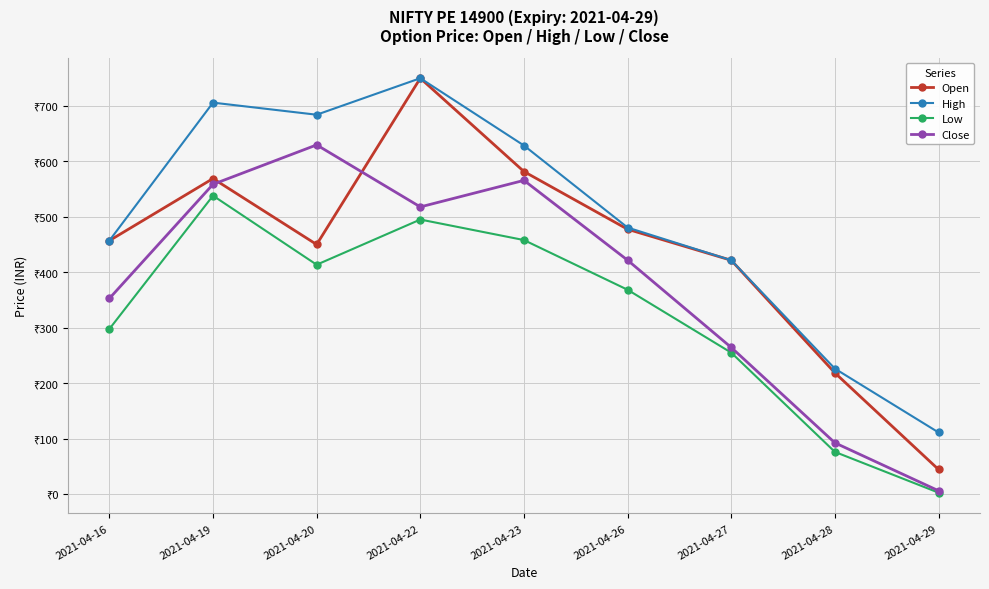

What are all the series names shown in the legend?

Open, High, Low, Close